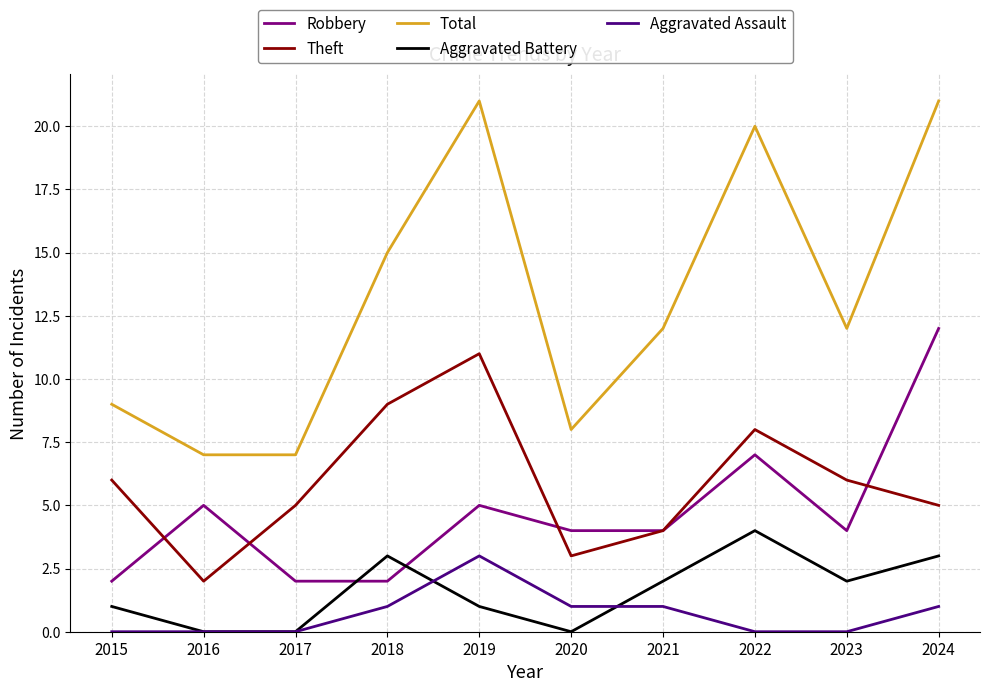

Which series has the largest total across all categories?

Total